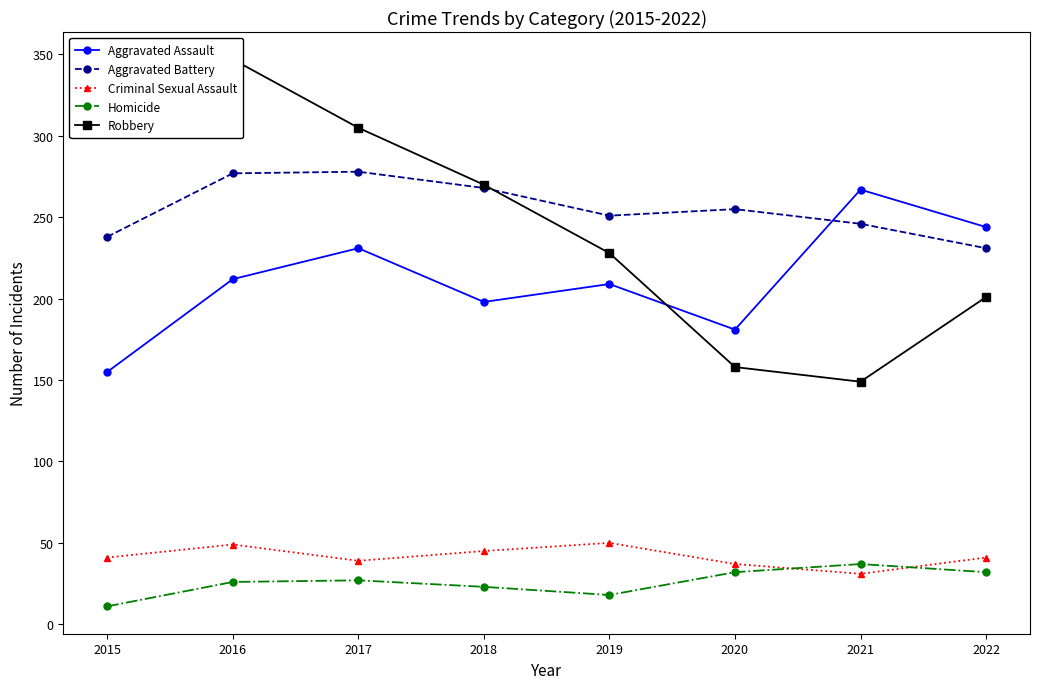

Between 2018 and 2019, which series saw the biggest shift?

Robbery